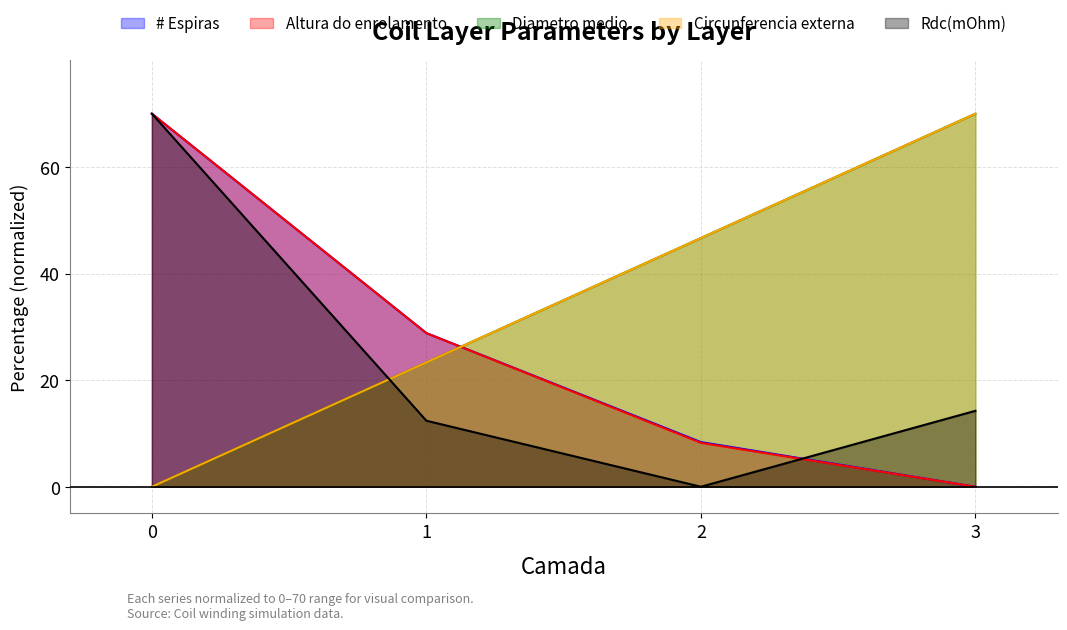

Reading left to right, extract all data points from this chart.

# Espiras: 0=70.0	1=28.8	2=8.4	3=0.0
Altura do enrolamento: 0=70.0	1=28.8	2=8.2	3=0.0
Diametro medio: 0=0.0	1=23.3	2=46.7	3=70.0
Circunferencia externa: 0=0.0	1=23.3	2=46.7	3=70.0
Rdc(mOhm): 0=70.0	1=12.4	2=0.0	3=14.2